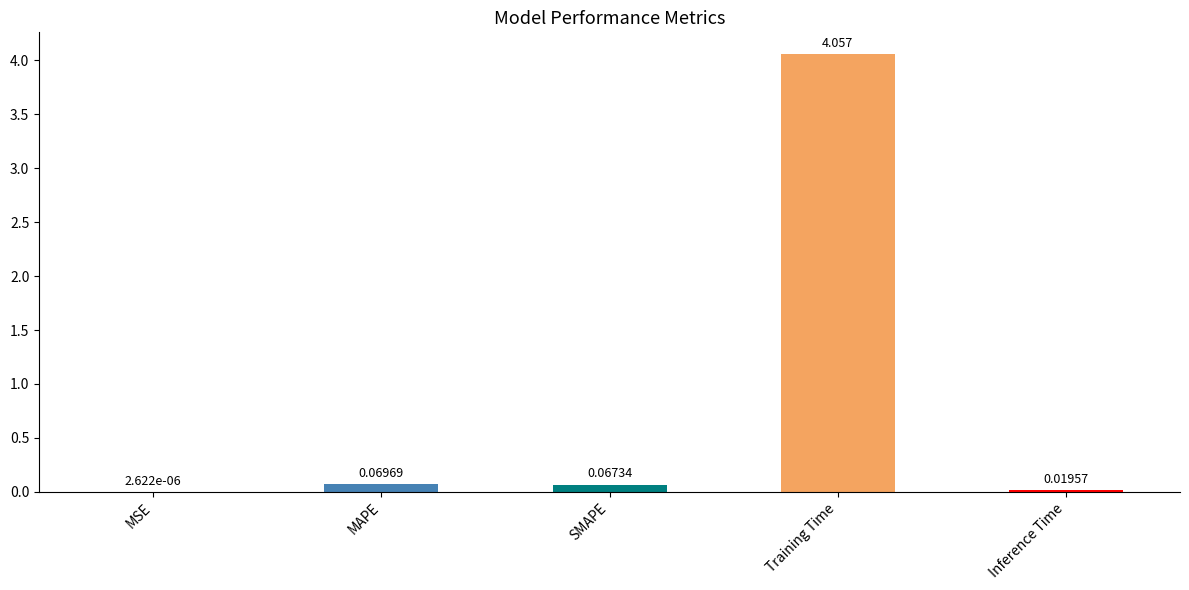

Which has a higher value, MAPE or Training Time?

Training Time